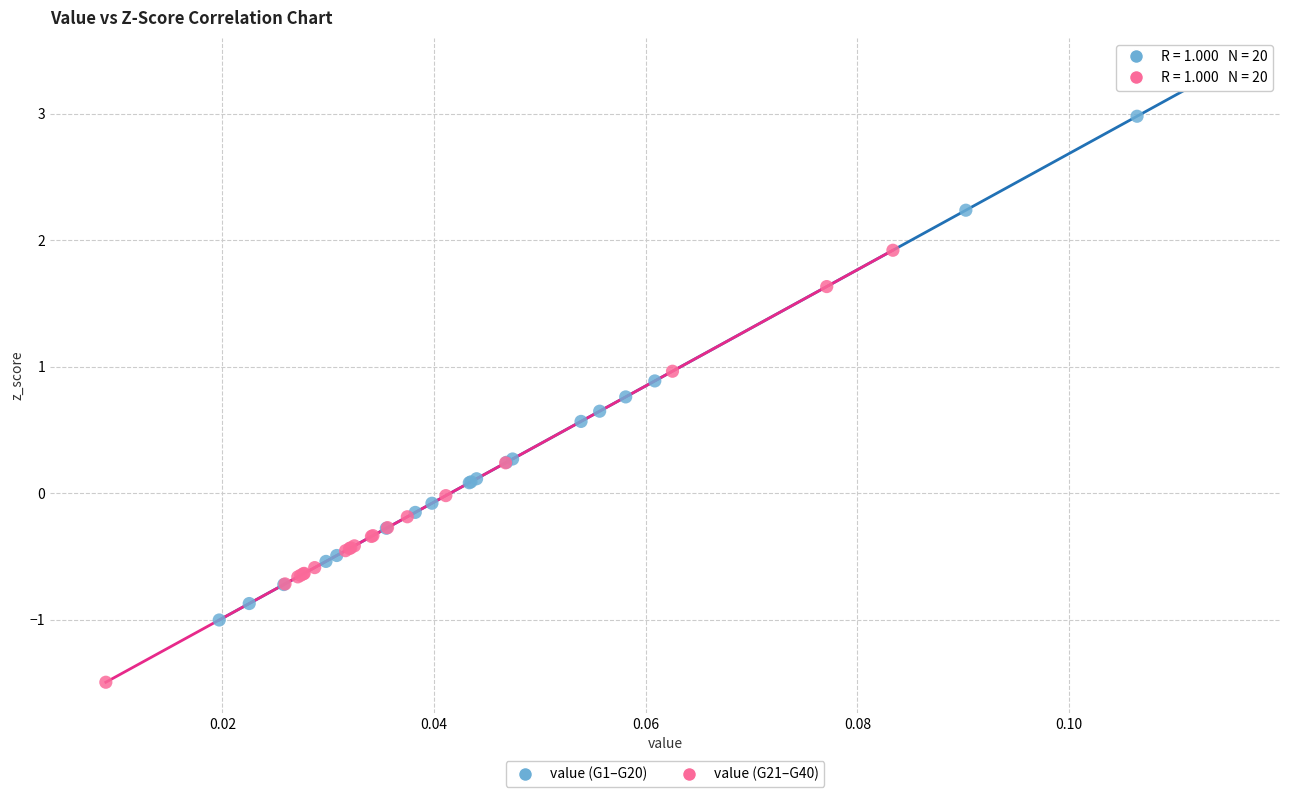

Which series has the widest spread of Y values?

value (G1–G20)